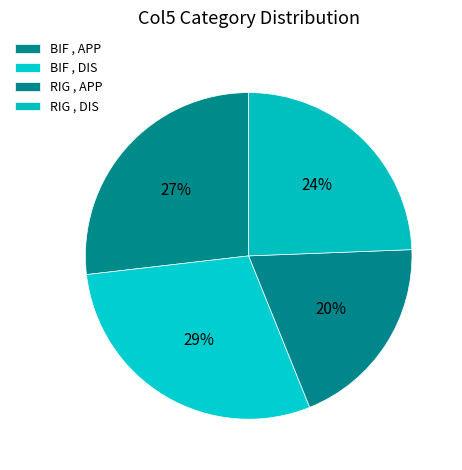

How many segments does this pie chart have?

4